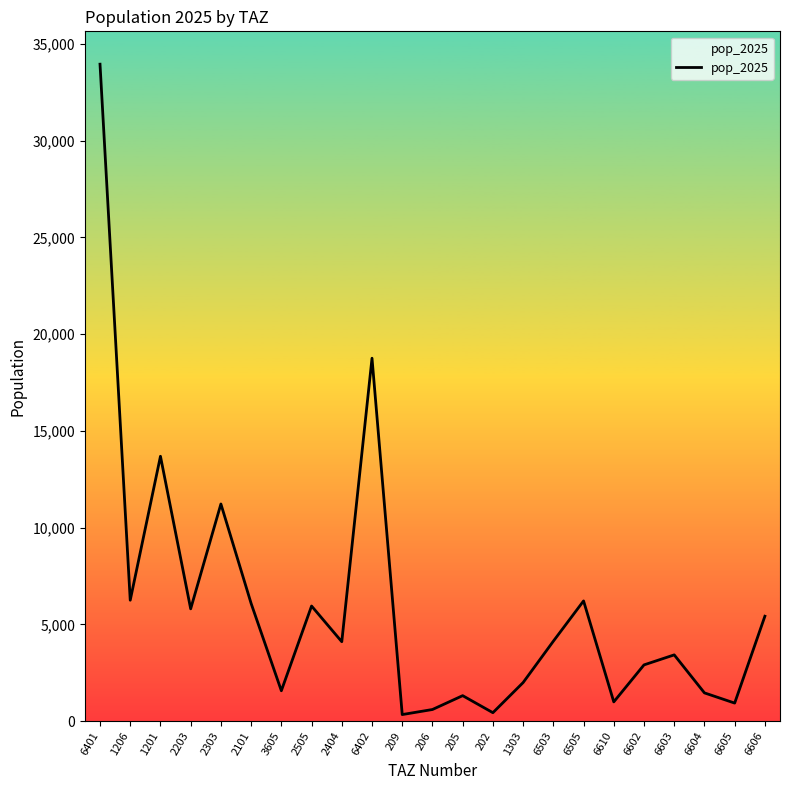

What position from the right is 2101?

18